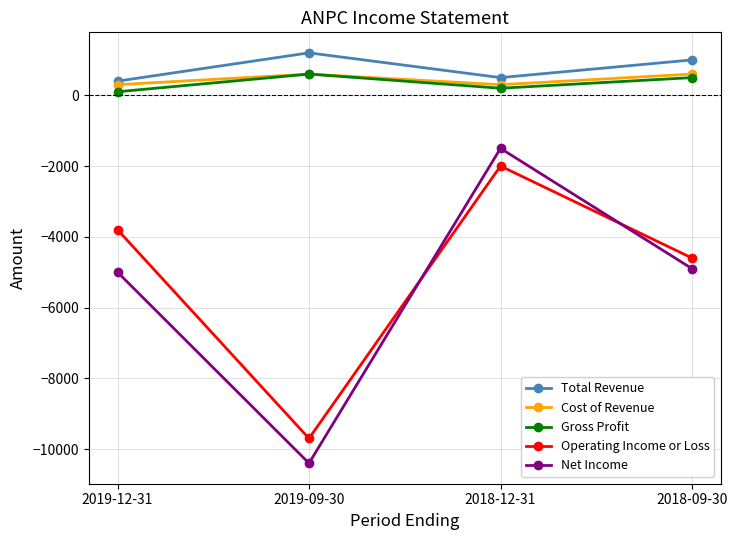

Does the chart have visible grid lines?

Yes